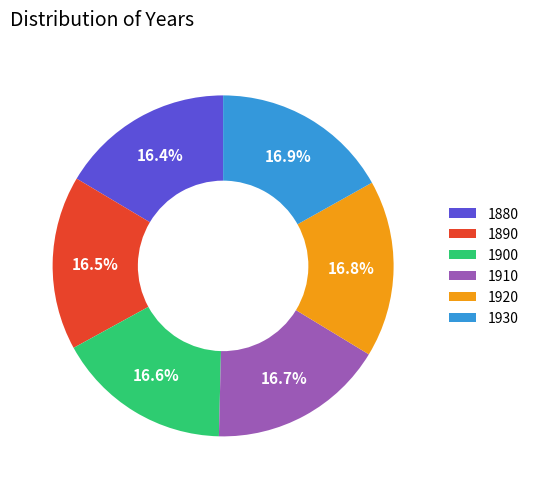

True or false: 1910 accounts for 31% of the total.

False